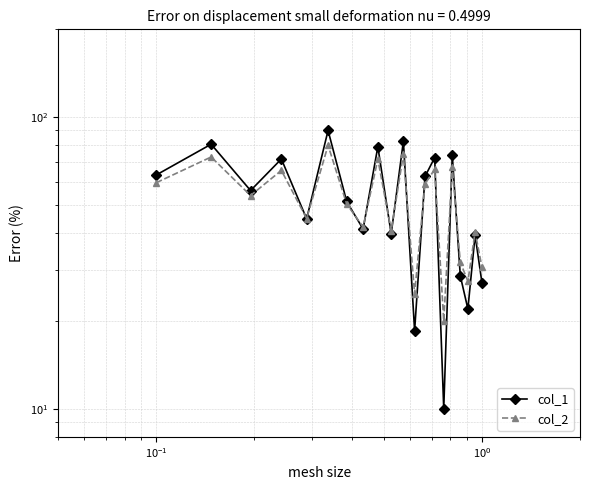

Which series has the largest range (max minus min)?

col_1